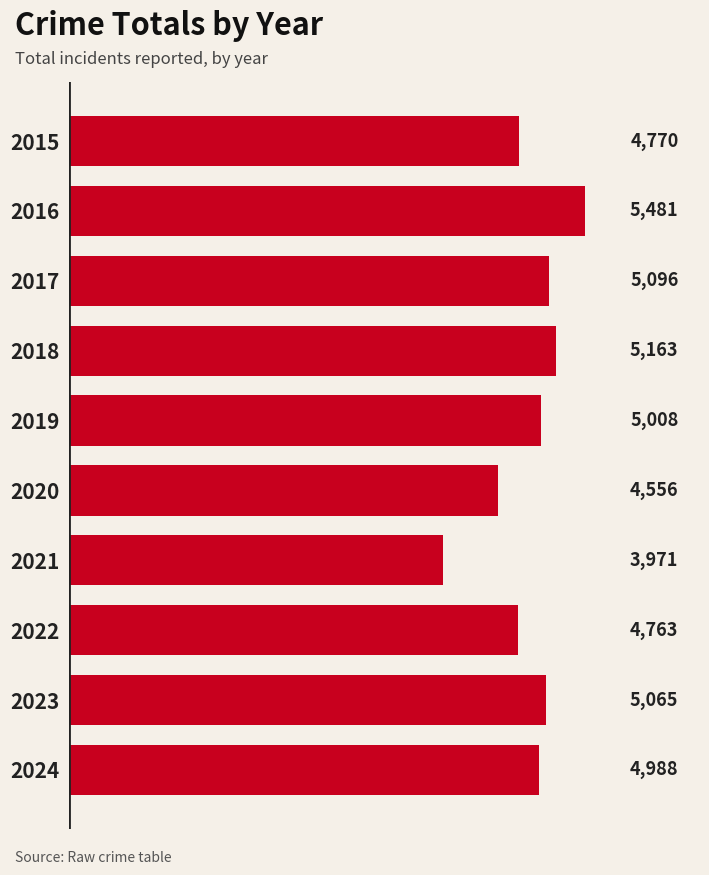

Does the chart contain stacked bars?

No